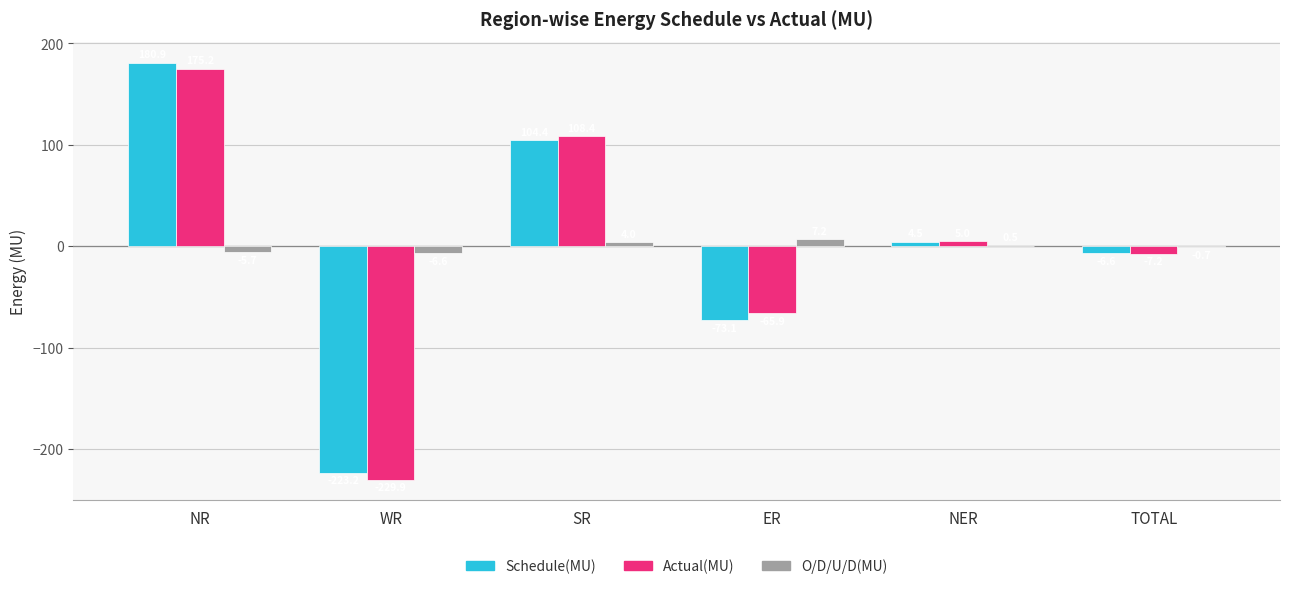

What is the sum of all Actual(MU) values?

-14.4